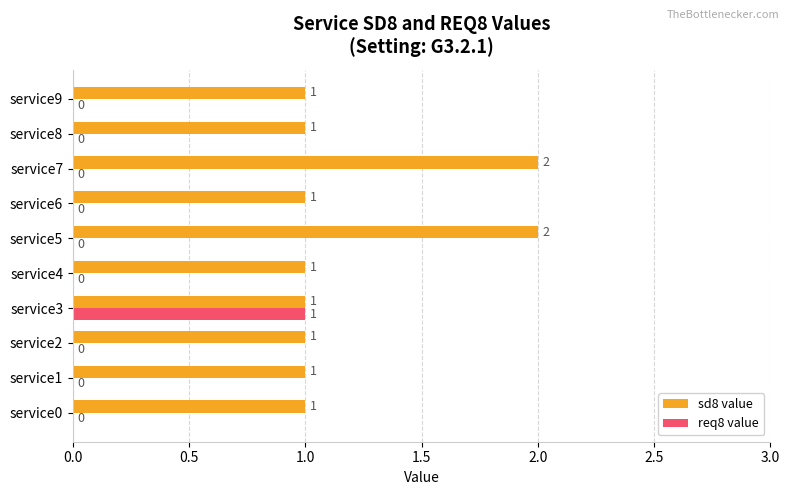

Which series changed the most between service4 and service7?

sd8 value